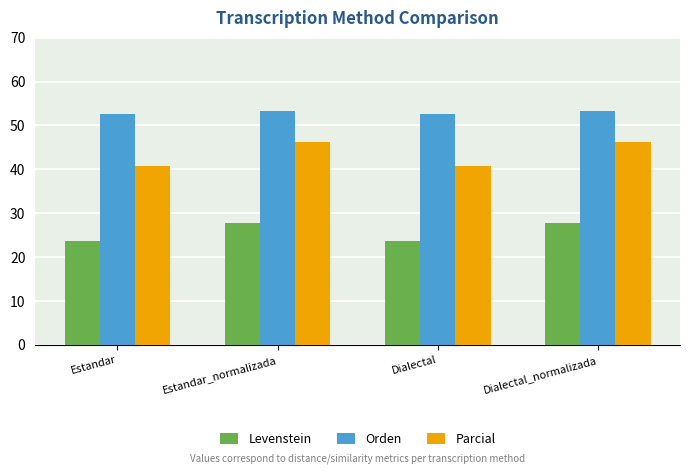

Are the bars grouped side by side (vs. stacked)?

Yes